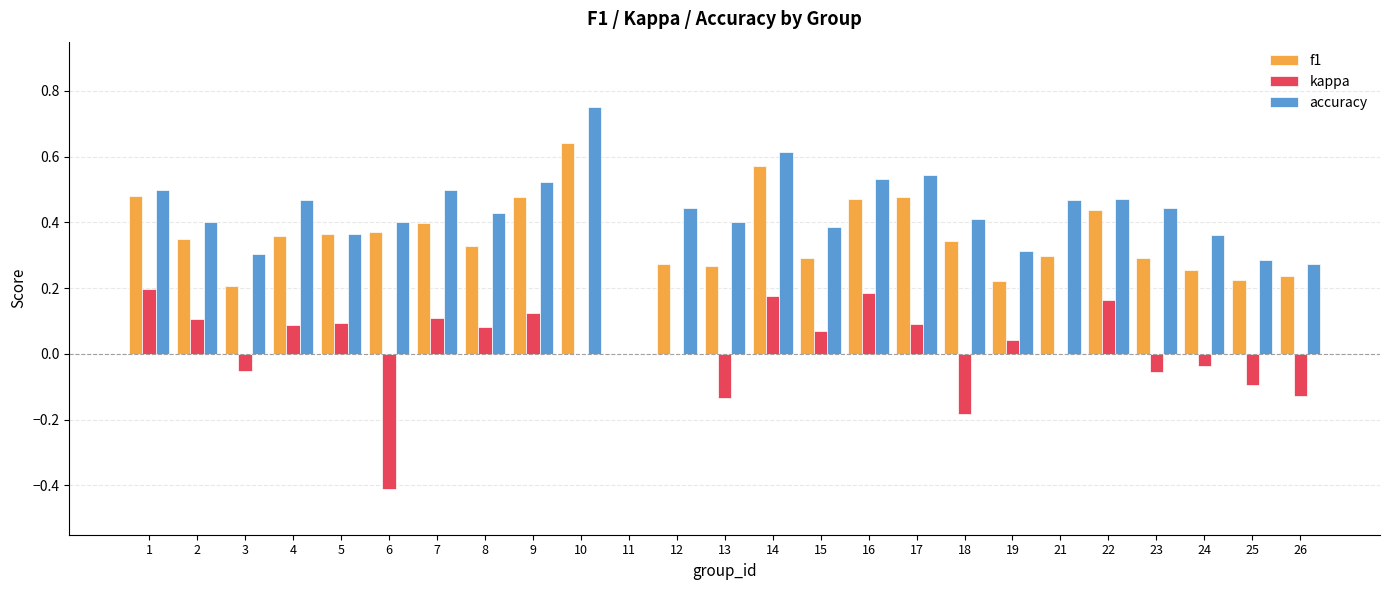

What is the sum of the accuracy values at 15 and 9?

0.9